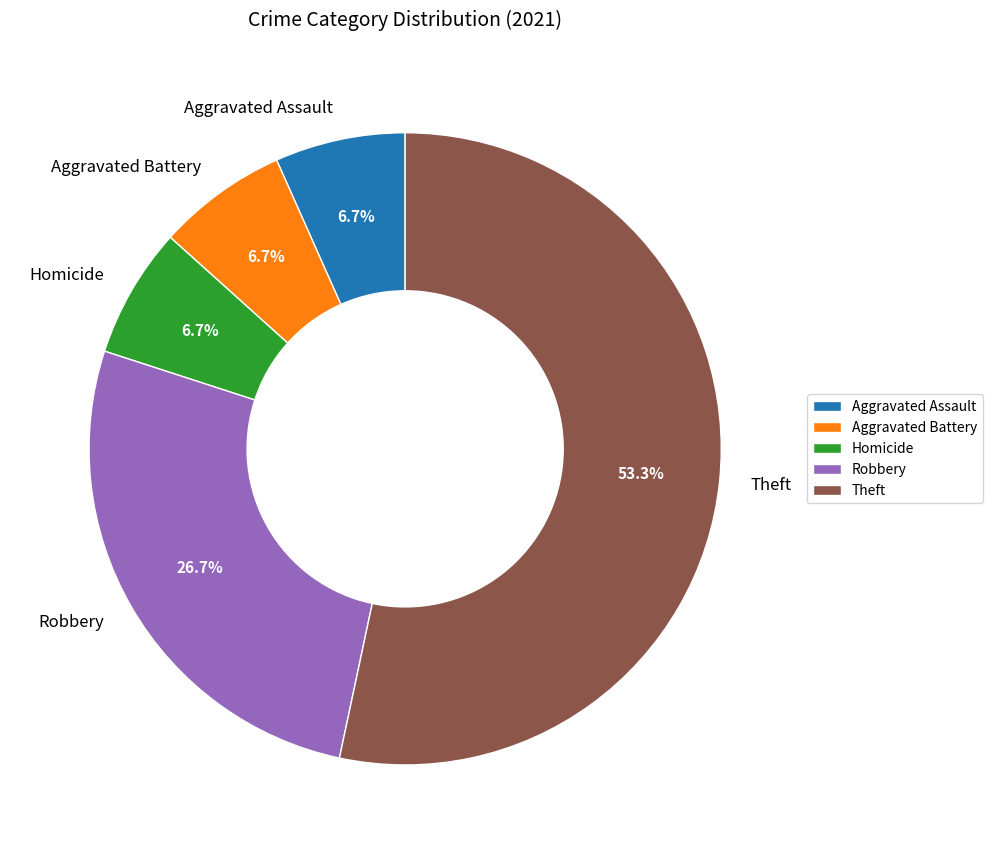

How much of the chart is everything except Homicide?

93.3%